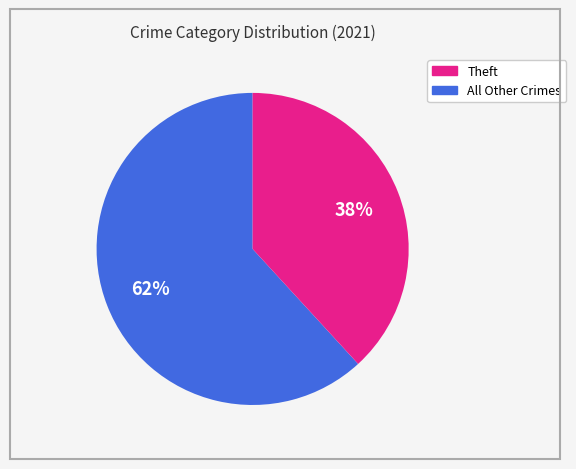

To the nearest percent, what is the difference between the largest and smallest slice percentages?

24%